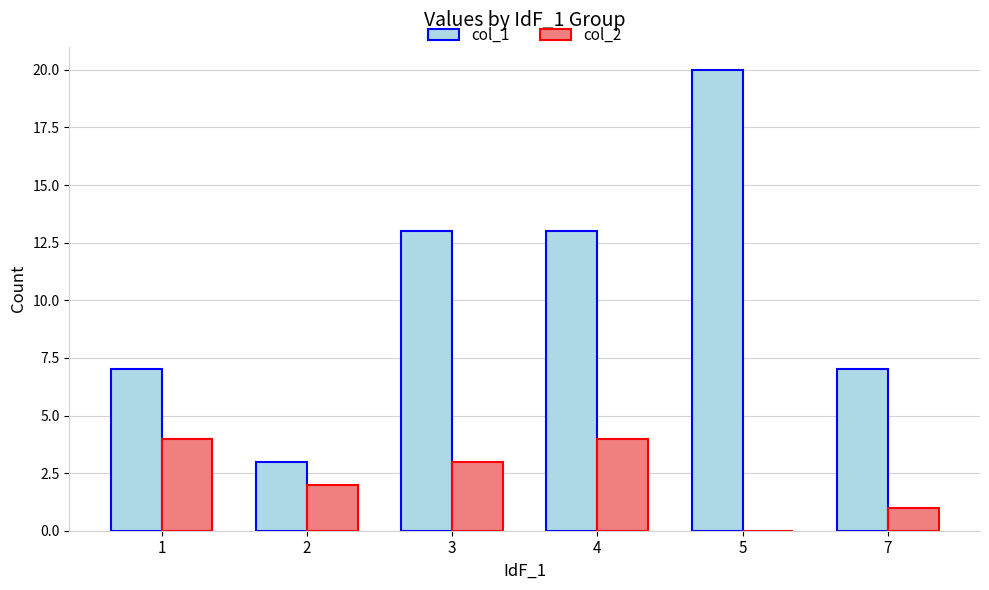

Which category has the highest value across all series?

5